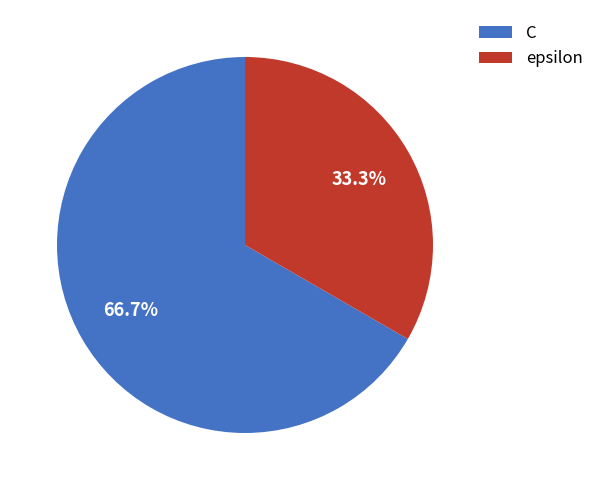

How many segments does this pie chart have?

2